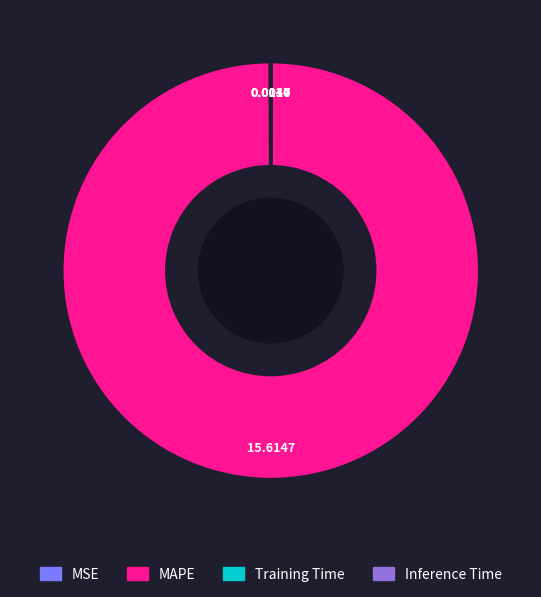

Which category has the biggest portion of the pie?

MAPE